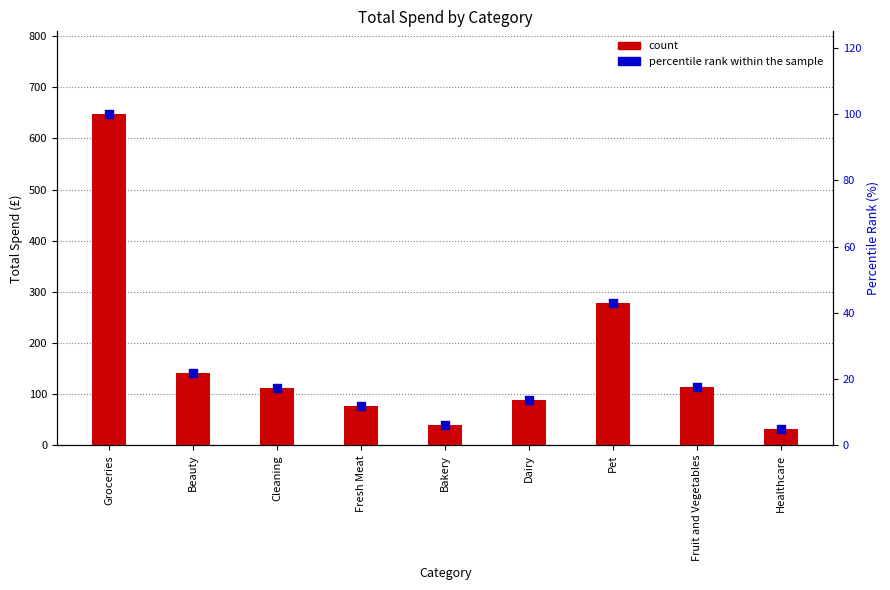

Which series contains the highest Y value?

count